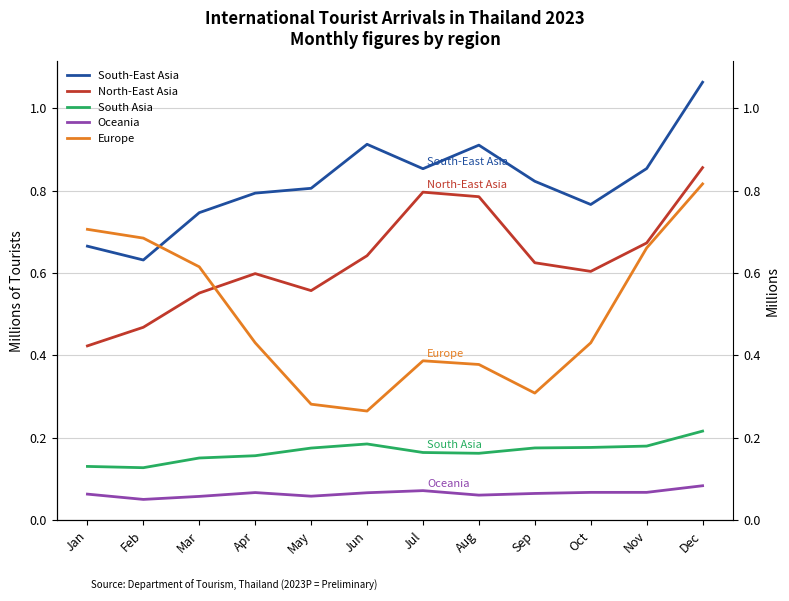

List the labels in order of Oceania value, largest first.

Dec, Jul, Nov, Oct, Apr, Jun, Sep, Jan, Aug, May, Mar, Feb